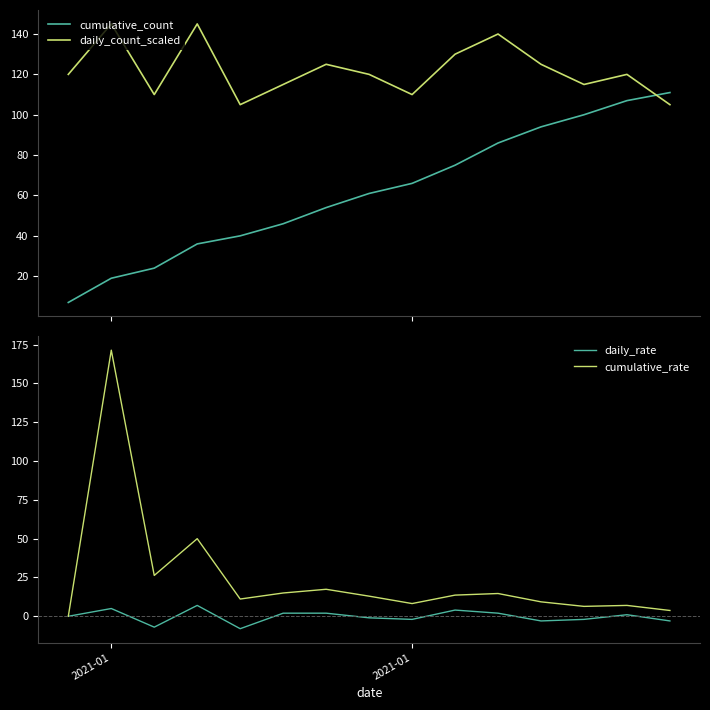

What is the highest value of the daily_count_scaled series?

145